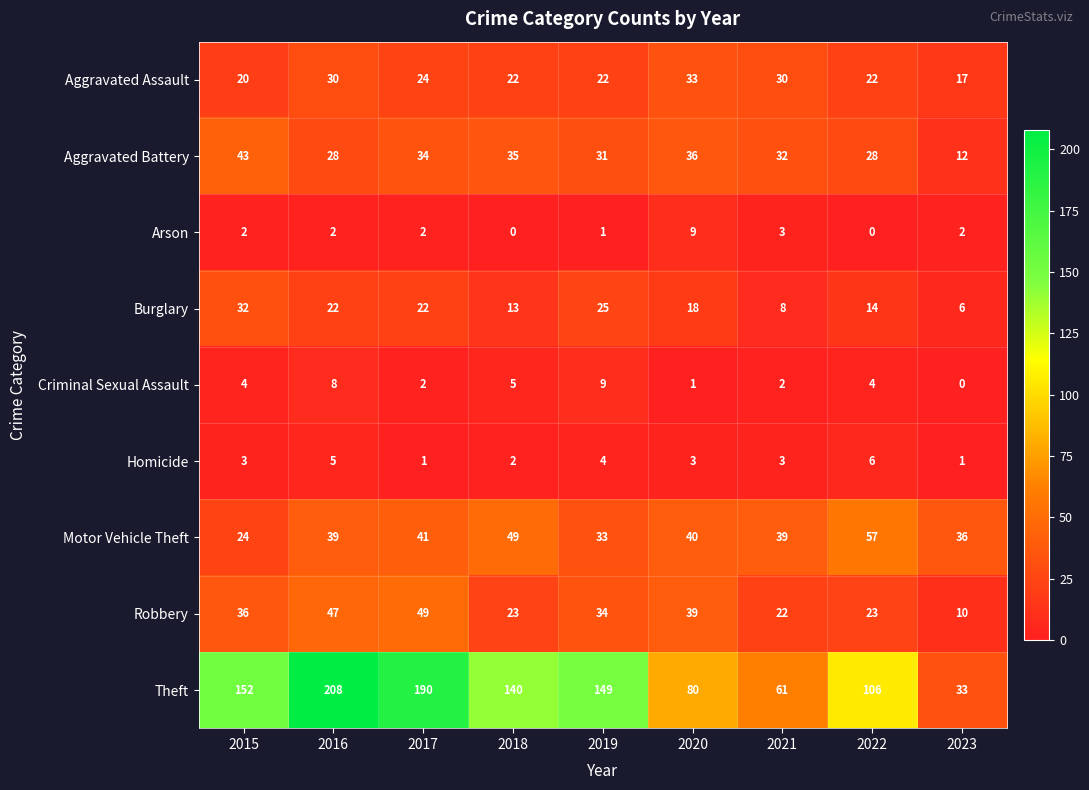

At how many categories does at least one series exceed 118?

5